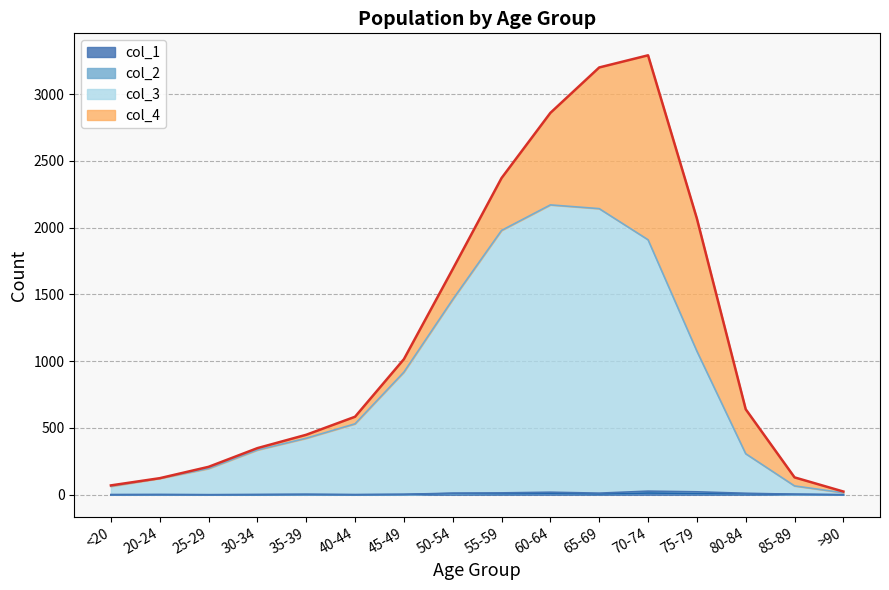

Where is the first local maximum for col_1?

20-24